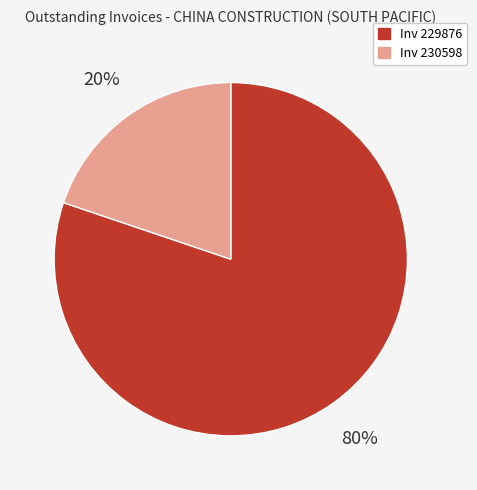

Does any single category account for the majority?

Yes